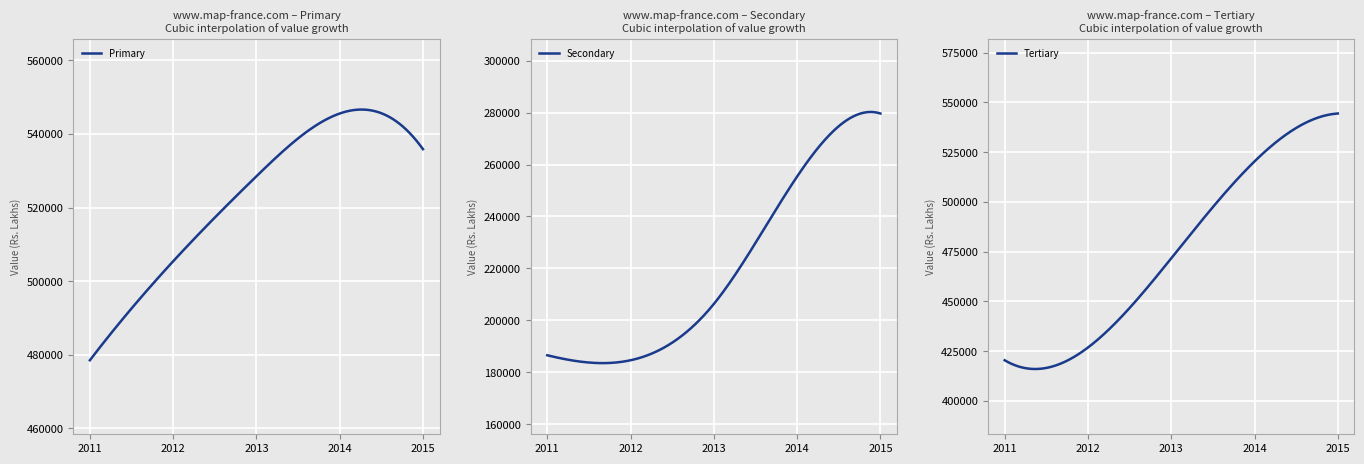

How many series are shown in this chart?

3